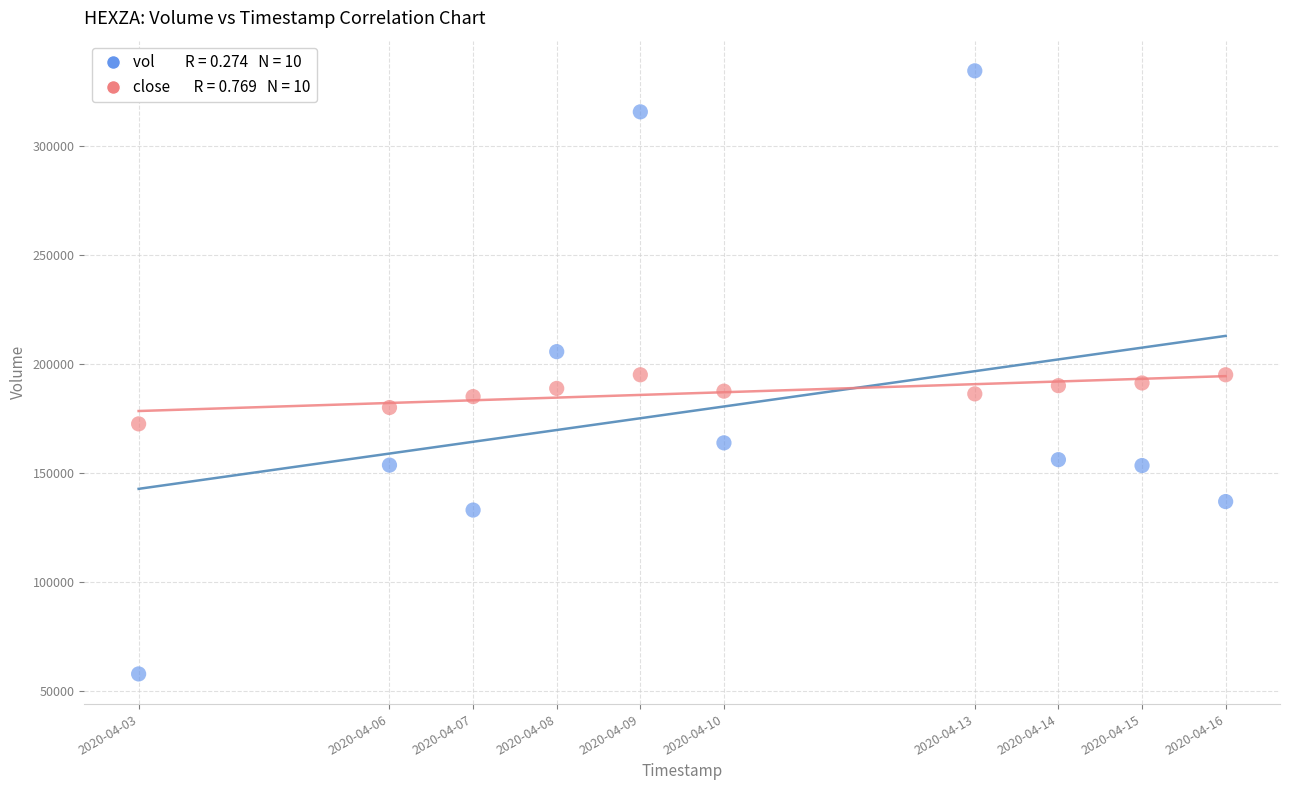

Across all data points, what is the range of Y values (max minus min)?

276400